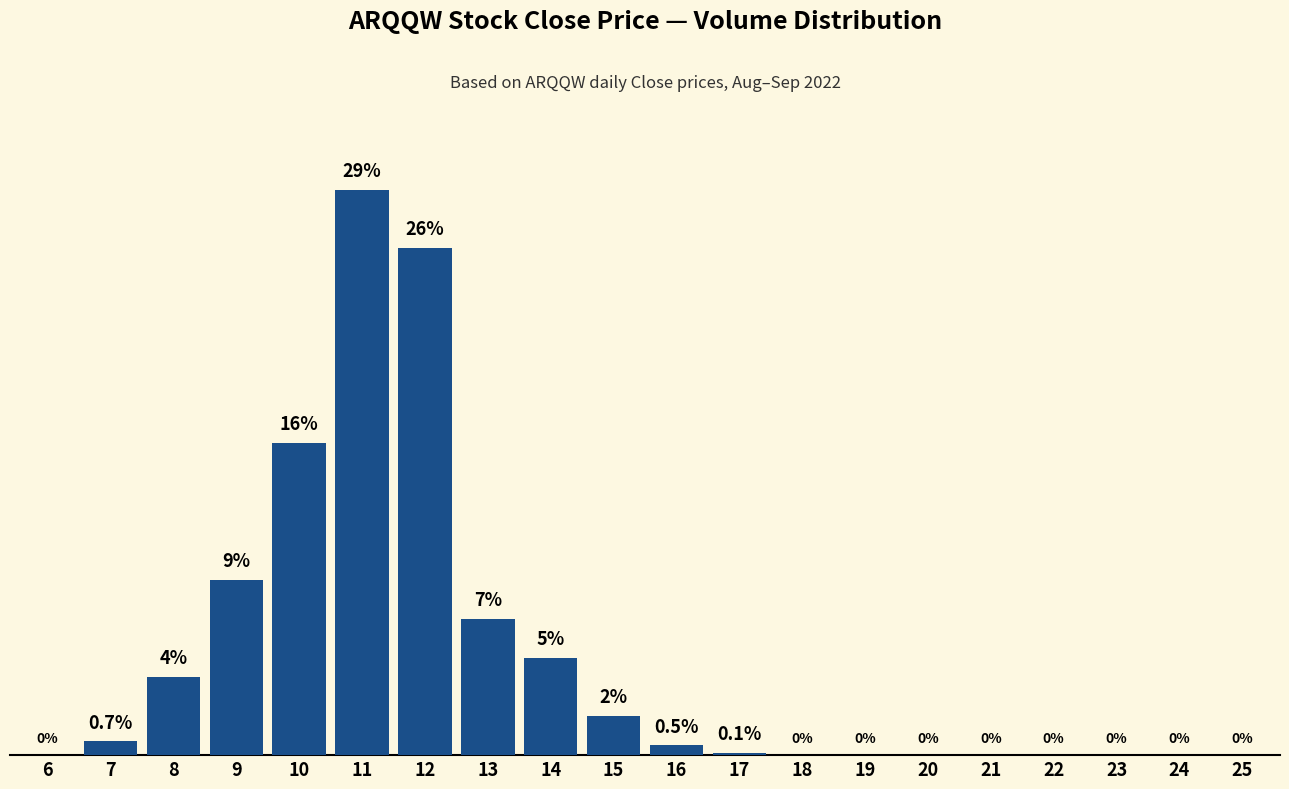

Reading left to right, list all the values displayed in this chart.

6=0.0	7=0.7	8=4.0	9=9.0	10=16.0	11=29.0	12=26.0	13=7.0	14=5.0	15=2.0	16=0.5	17=0.1	18=0.0	19=0.0	20=0.0	21=0.0	22=0.0	23=0.0	24=0.0	25=0.0